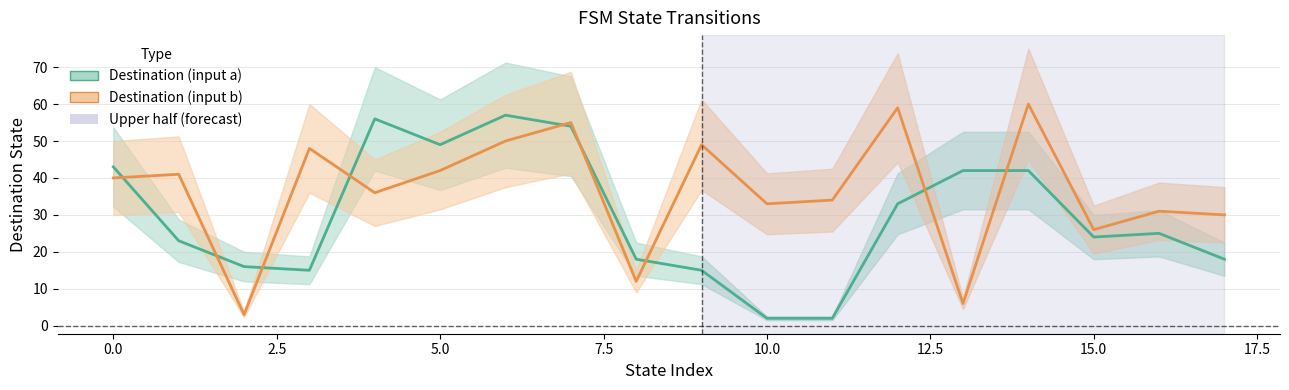

How many series are shown in this chart?

2